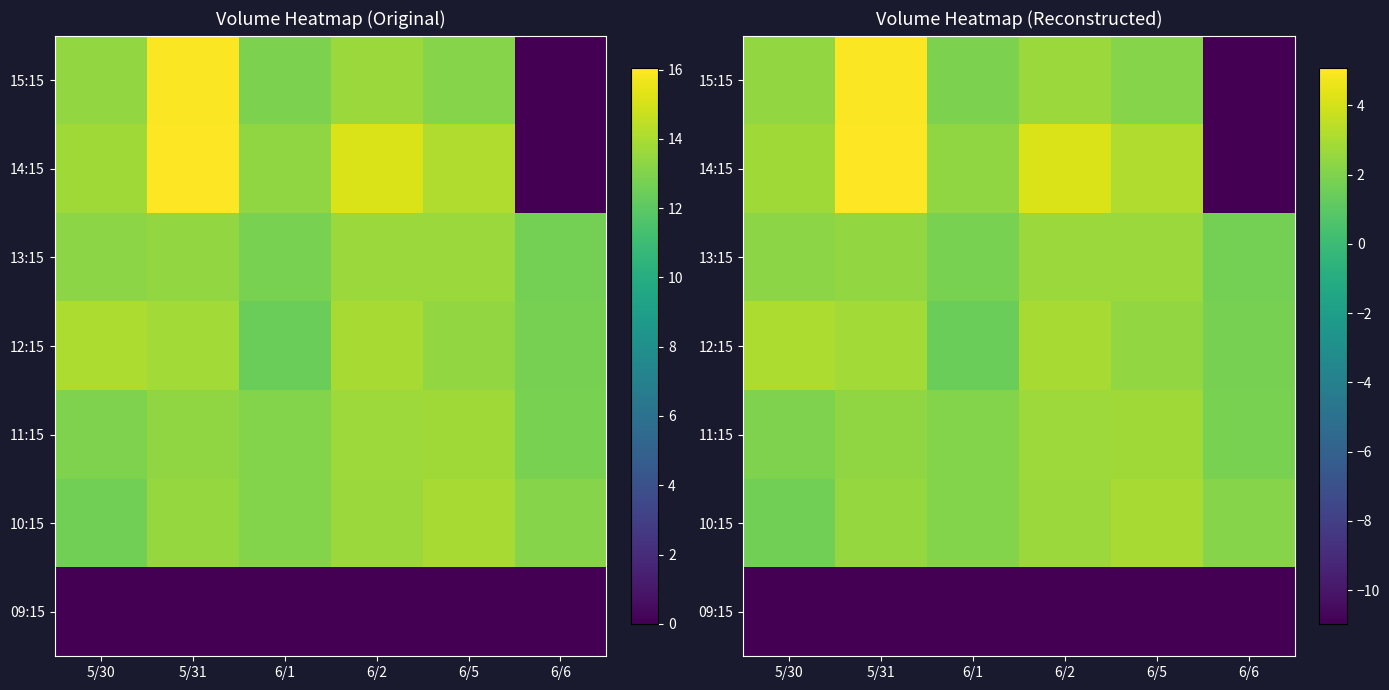

What is the maximum value shown in the chart?

5.1